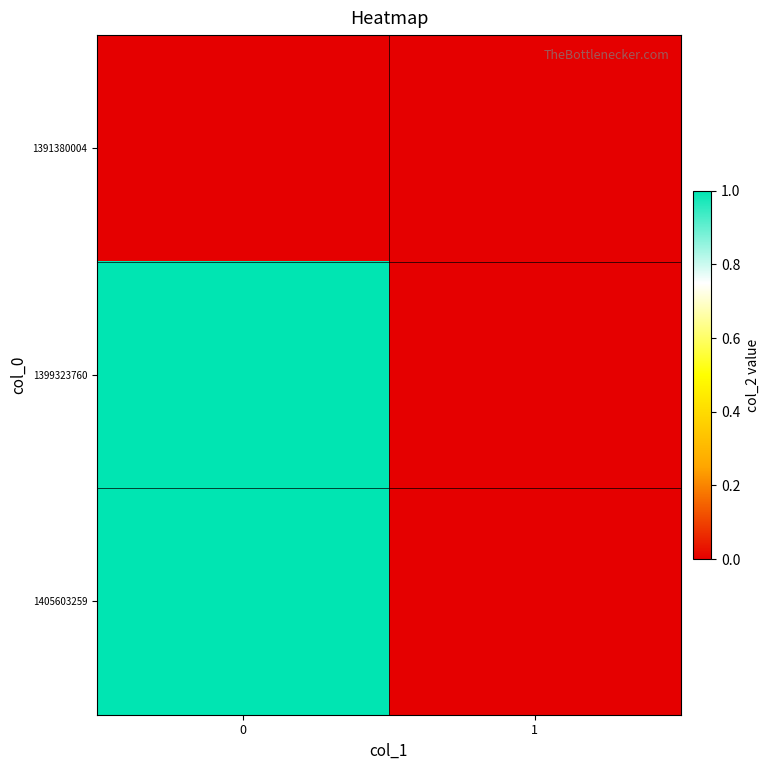

At how many categories does at least one series exceed 0?

1